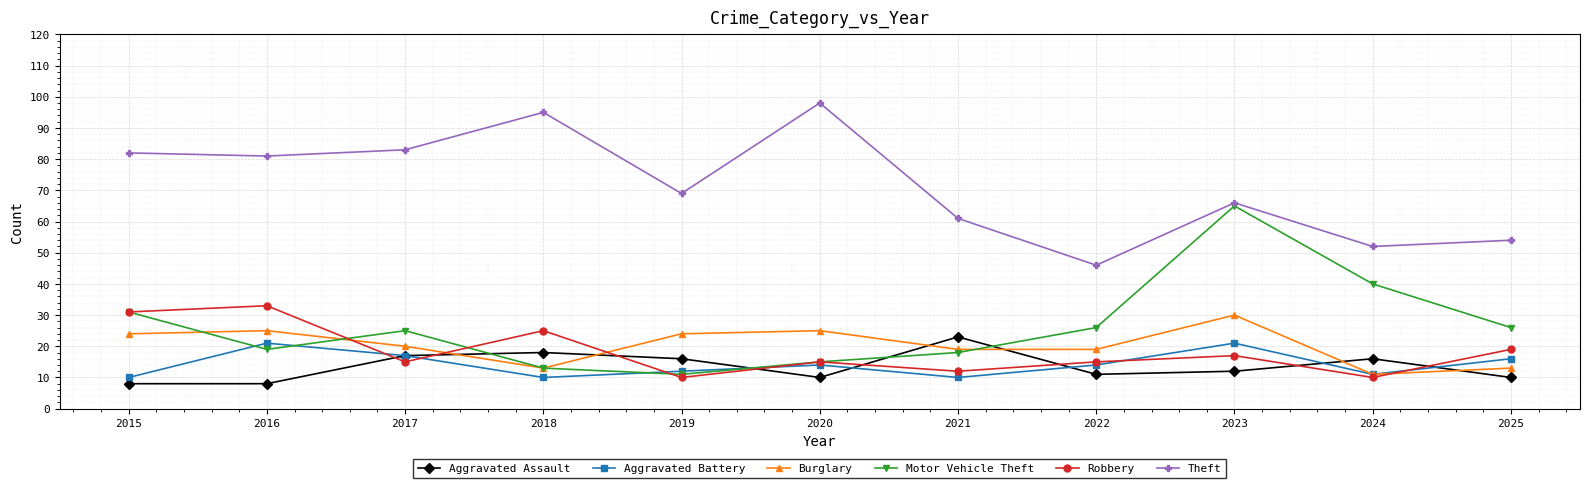

True or false: Theft and Motor Vehicle Theft cross at least once.

False